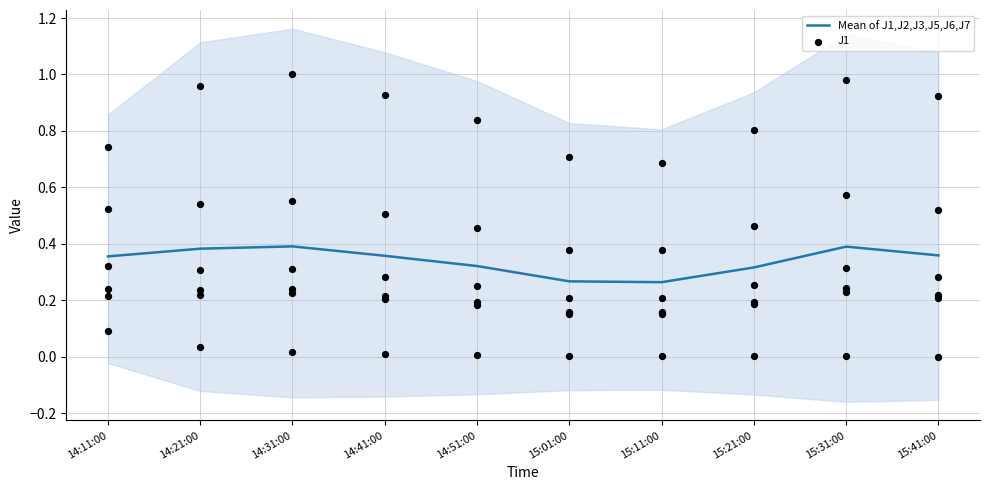

Which series has the largest total across all categories?

Mean of J1,J2,J3,J5,J6,J7